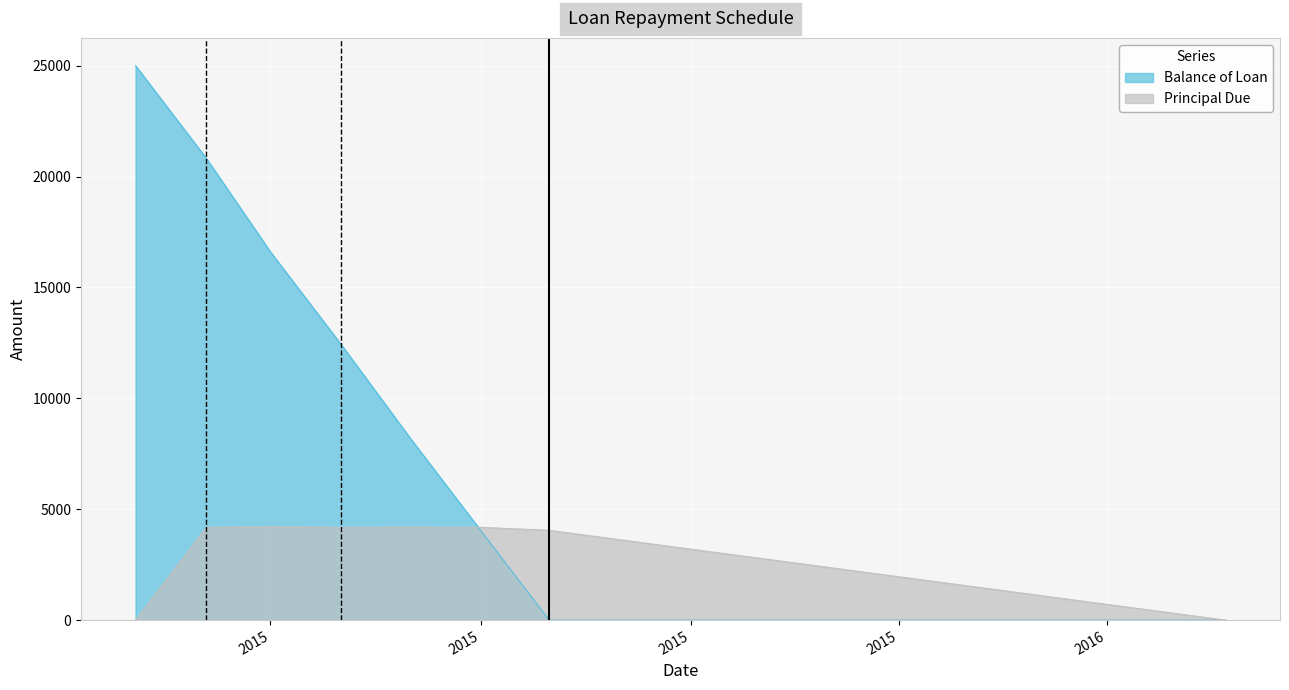

How many values in the Balance of Loan series exceed 12423?

4